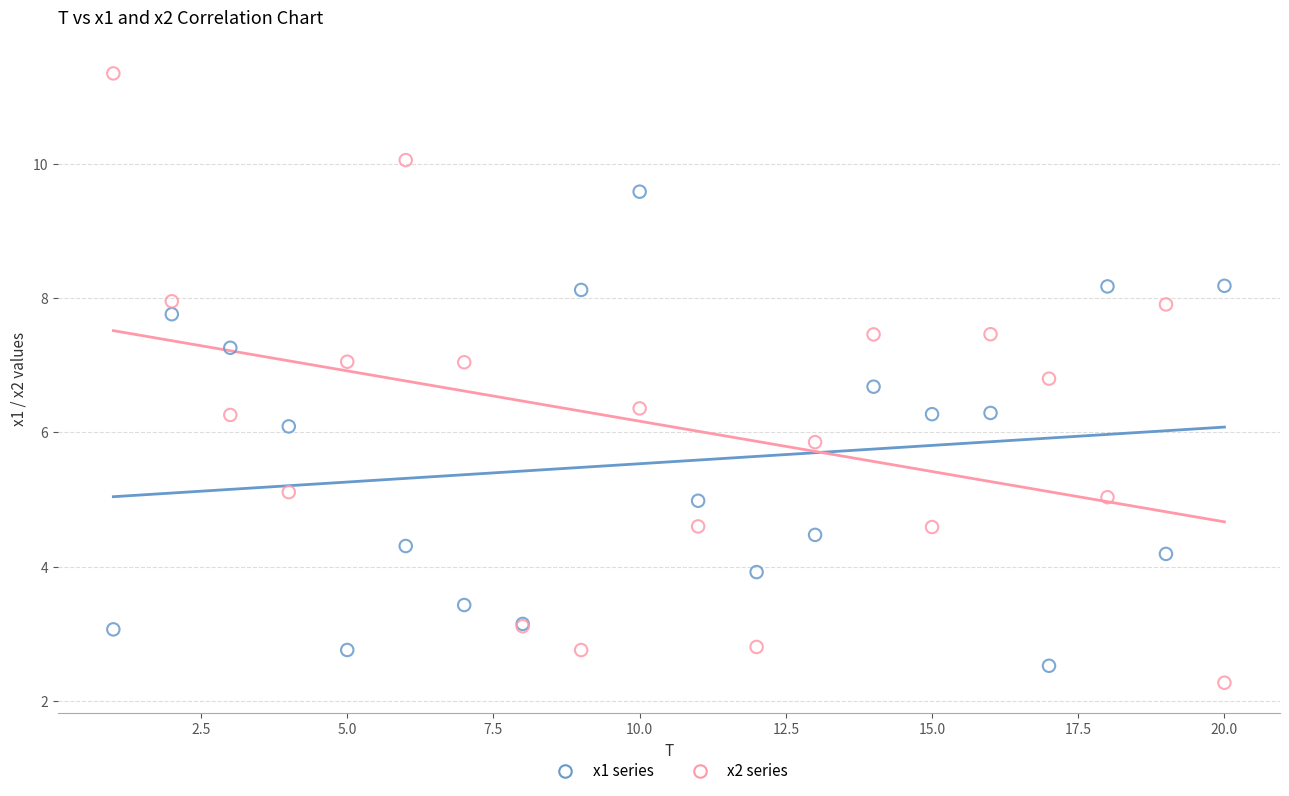

Which series has the widest spread of Y values?

x2 series